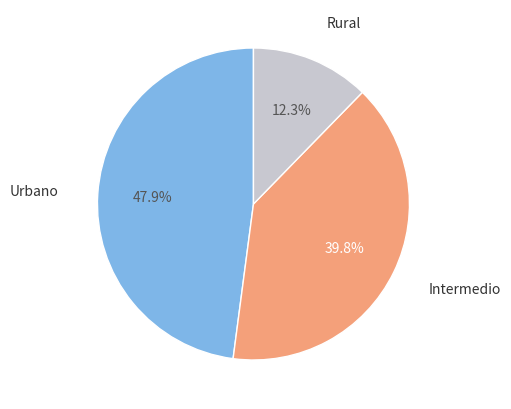

To the nearest percent, what is the difference between the largest and smallest slice percentages?

36%